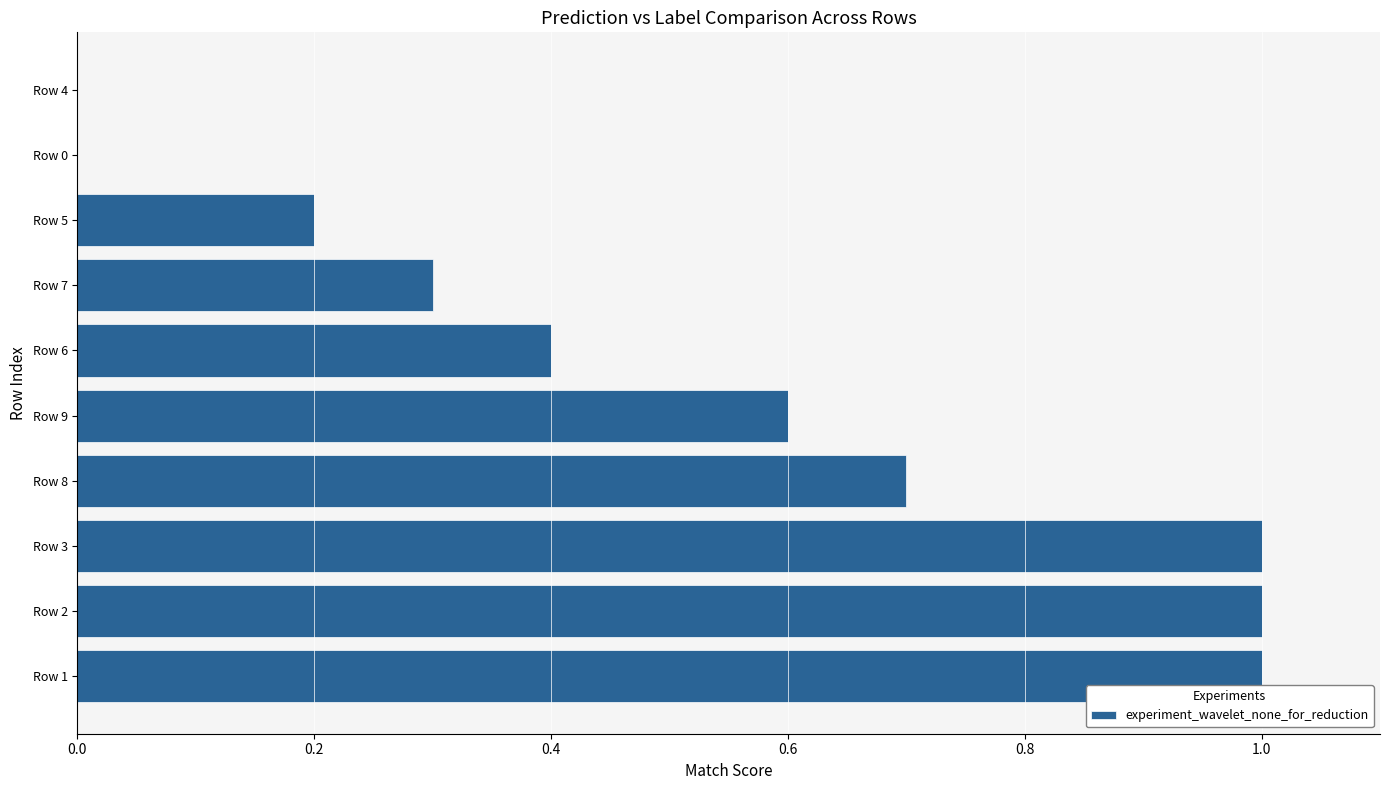

Reading bottom to top, what are all the values shown in this chart?

Row 1=1.0	Row 2=1.0	Row 3=1.0	Row 8=0.7	Row 9=0.6	Row 6=0.4	Row 7=0.3	Row 5=0.2	Row 0=0.0	Row 4=0.0